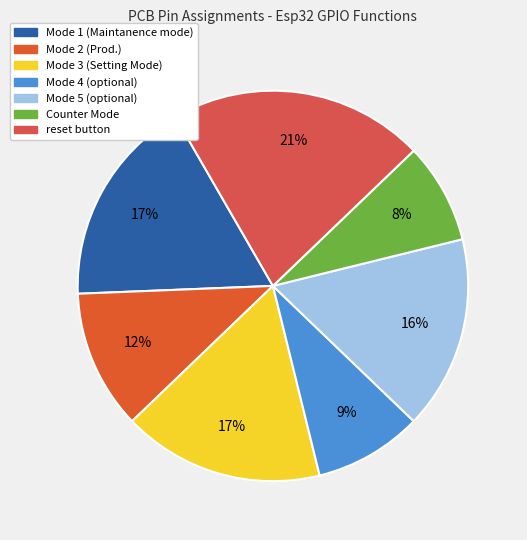

What is the largest slice in the pie chart?

reset button